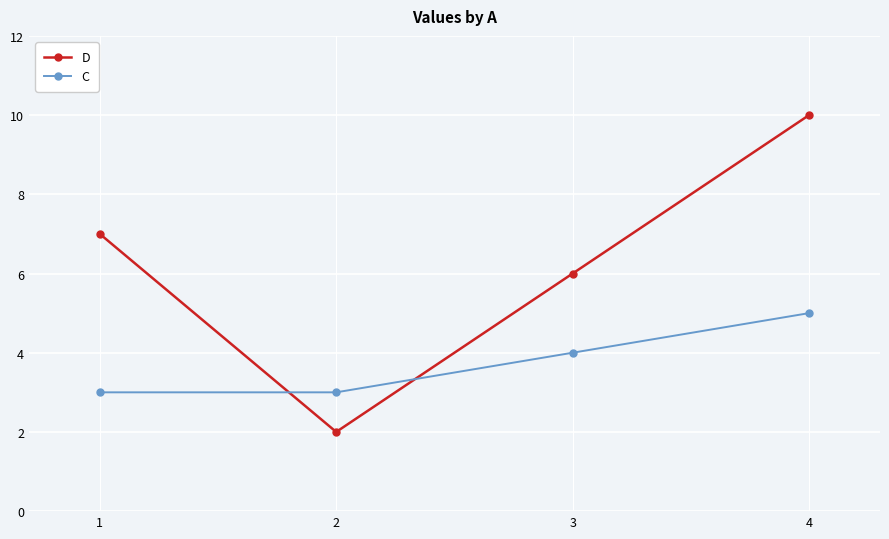

The C series shows 3 at 1. True or false?

True